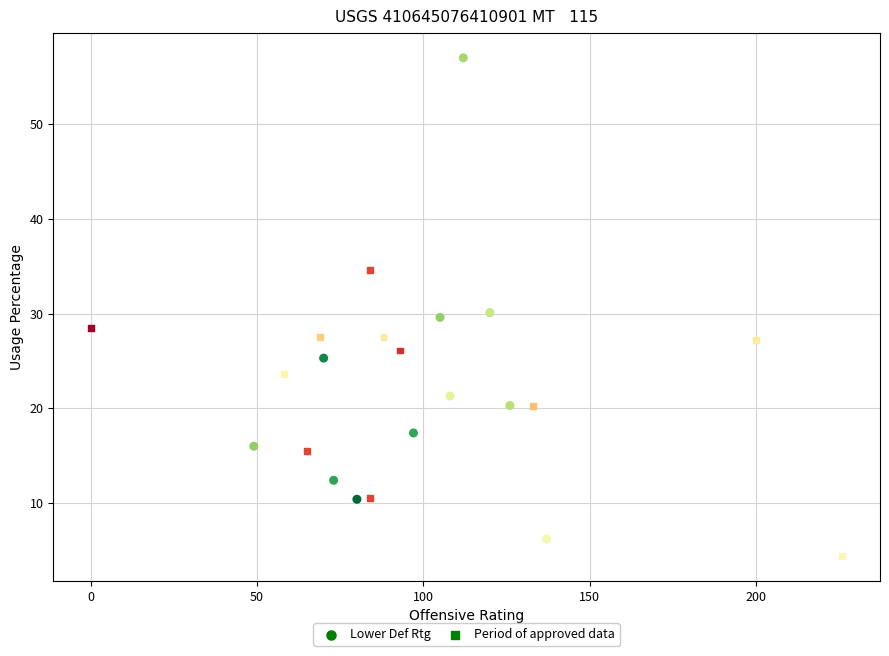

Which series reaches the minimum Y coordinate?

Period of approved data